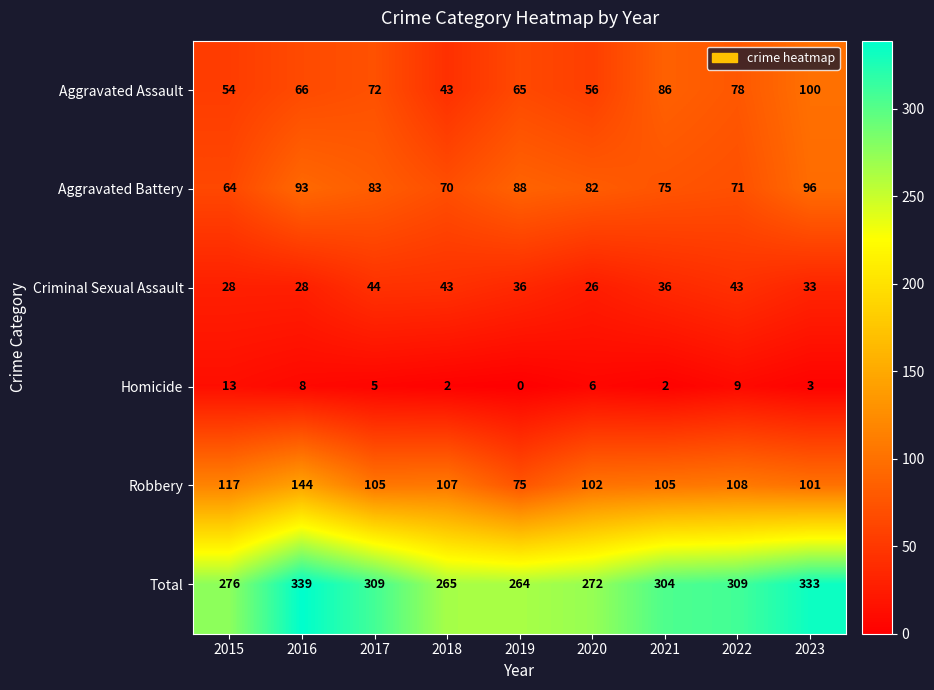

What is the difference between the maximum and minimum values in the Total series?

75